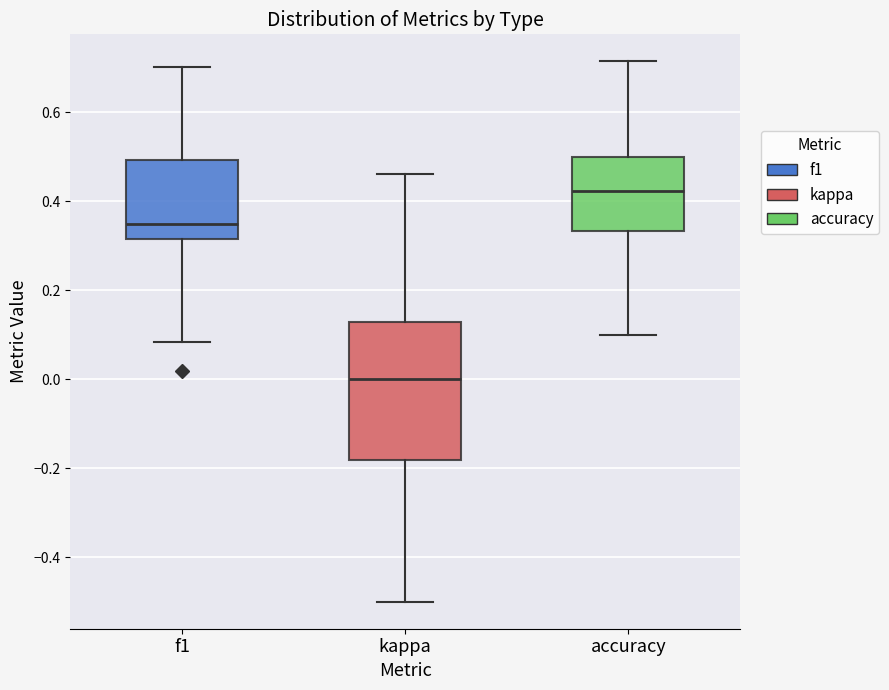

Reading left to right, read every box against the y-axis: the position of its median line, the range the box covers, and the ends of its whiskers. The values are not printed on the chart, so give them approximately, as read against the axis.

f1: median 0.34, box 0.32 to 0.50, whiskers 0.08 to 0.70
kappa: median 0.00, box -0.18 to 0.12, whiskers -0.50 to 0.46
accuracy: median 0.42, box 0.34 to 0.50, whiskers 0.10 to 0.72